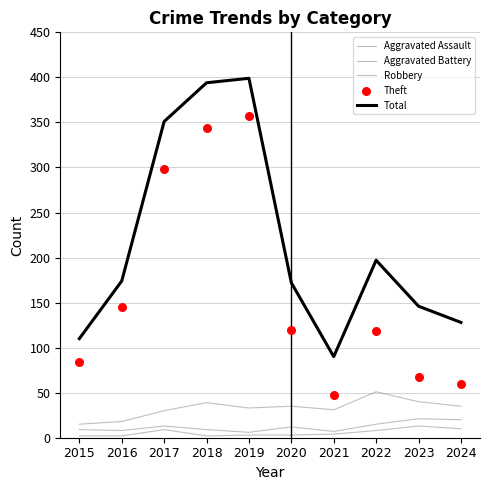

At which category is the sum across all series the highest?

2019